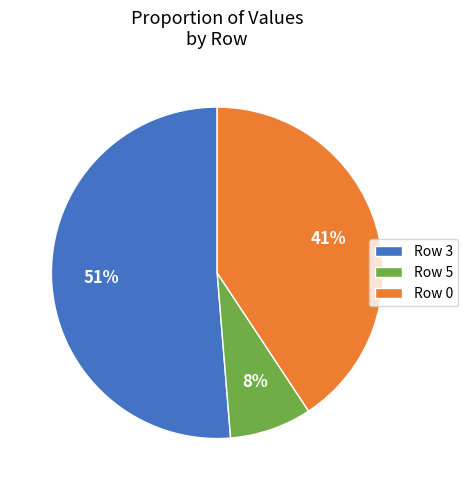

Which category has the smallest portion of the pie?

Row 5